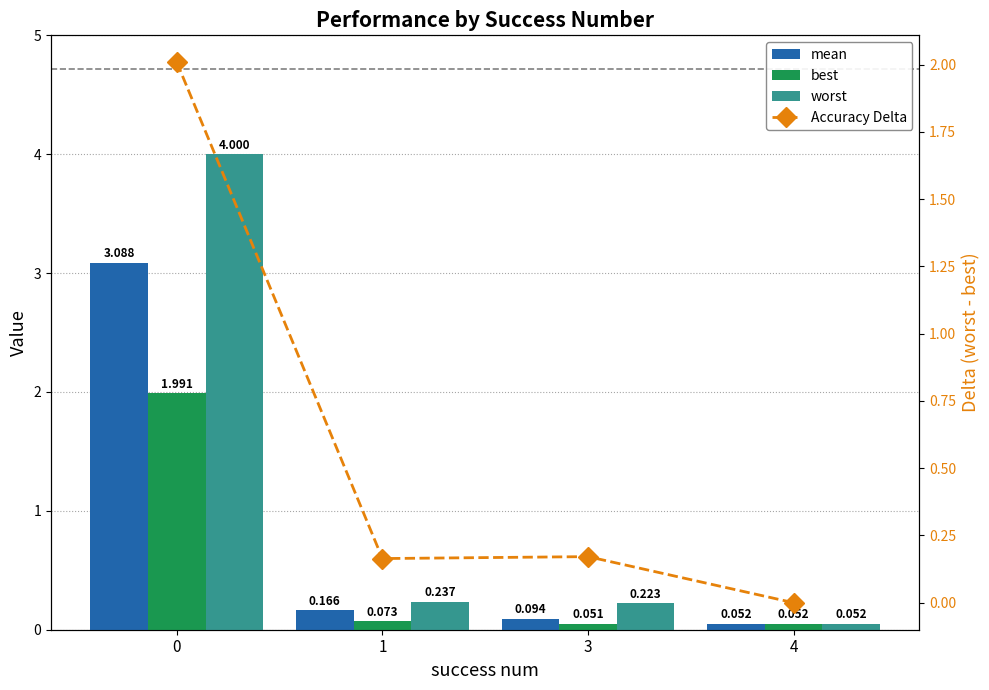

Which label corresponds to the smallest value in the chart?

4